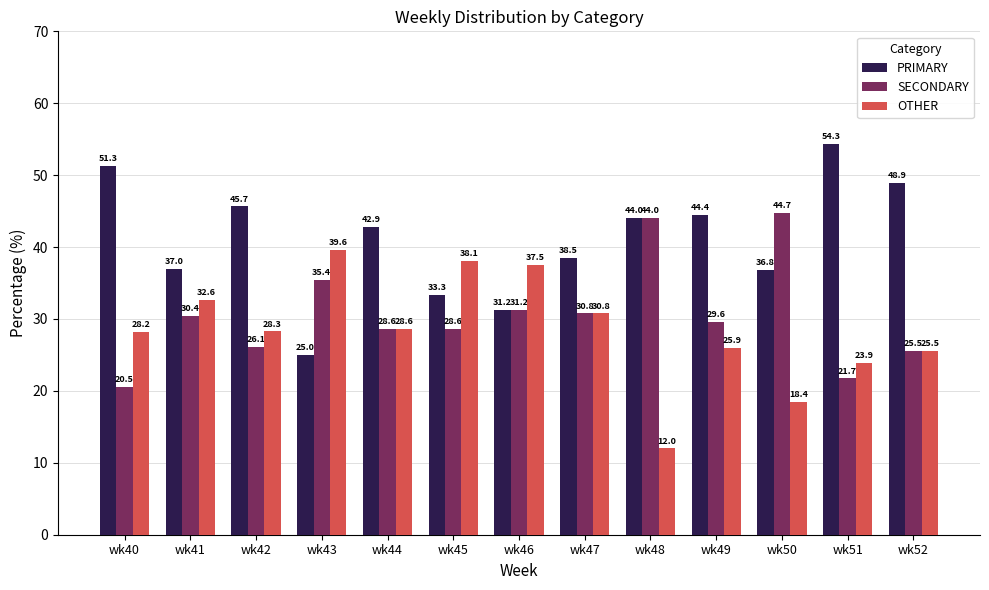

Rank the series by their maximum value, from highest to lowest.

PRIMARY, SECONDARY, OTHER